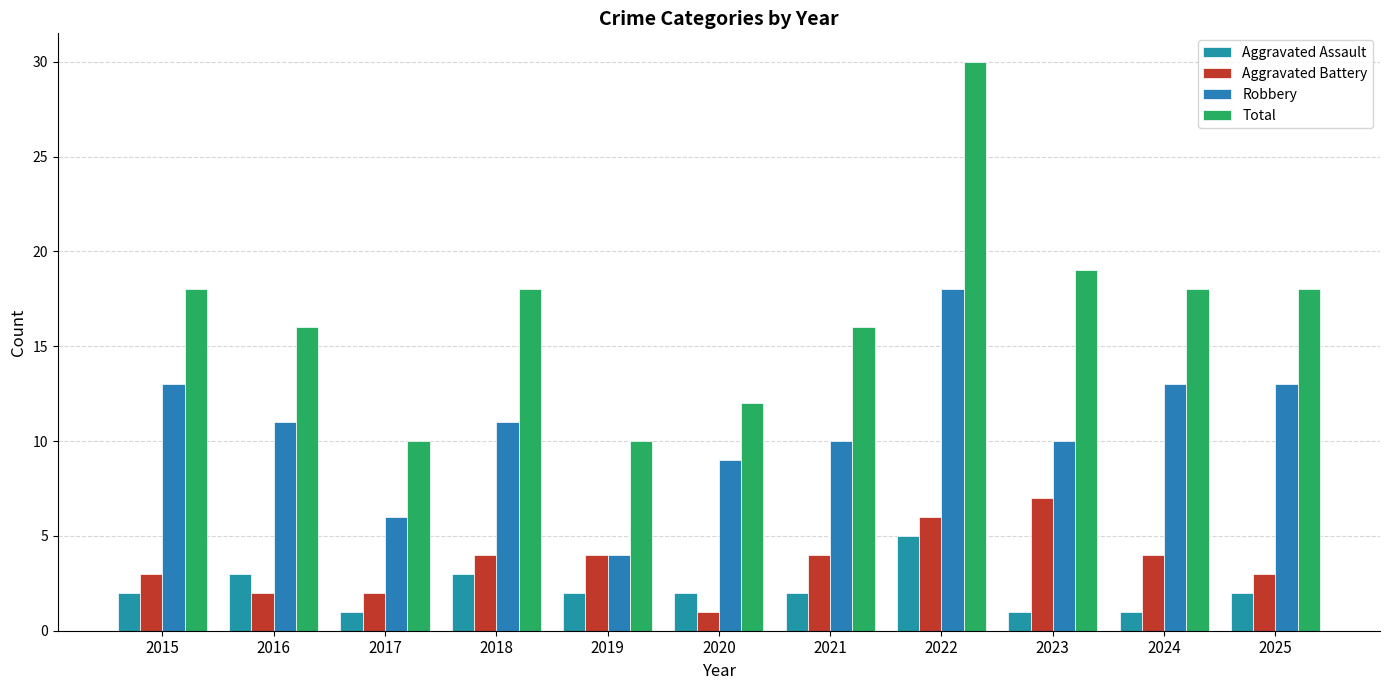

How many data points does each series have?

11